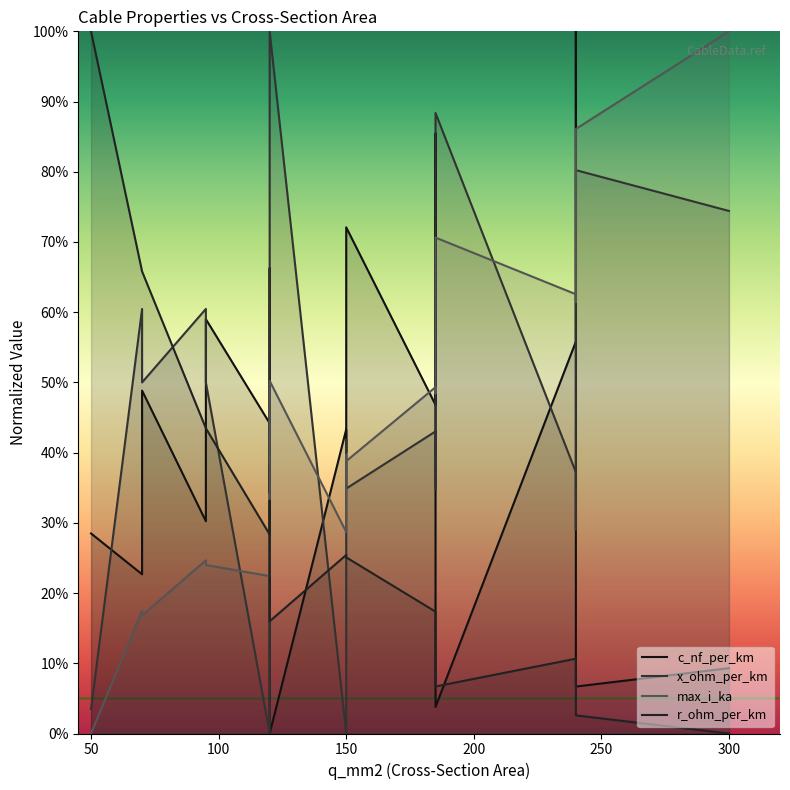

Reading left to right, transcribe all the data shown in this chart.

c_nf_per_km: 28.5	22.7	48.8	30.2	59.0	44.2	34.3	66.3	0.0	43.3	40.1	72.1	46.8	85.5	3.8	55.8	100.0	6.7	9.3
x_ohm_per_km: 3.5	60.5	50.0	60.5	50.0	0.0	45.3	38.4	100.0	0.0	41.9	34.9	43.0	34.9	88.4	37.2	29.1	80.2	74.4
max_i_ka: 0.0	17.5	16.8	24.7	24.0	22.4	31.6	30.9	50.2	28.7	39.7	38.8	49.3	48.4	70.6	62.6	61.4	86.1	100.0
r_ohm_per_km: 100.0	65.8	65.8	43.5	43.5	28.4	33.2	33.2	16.0	25.4	25.1	25.1	17.4	17.4	6.7	10.7	10.7	2.6	0.0